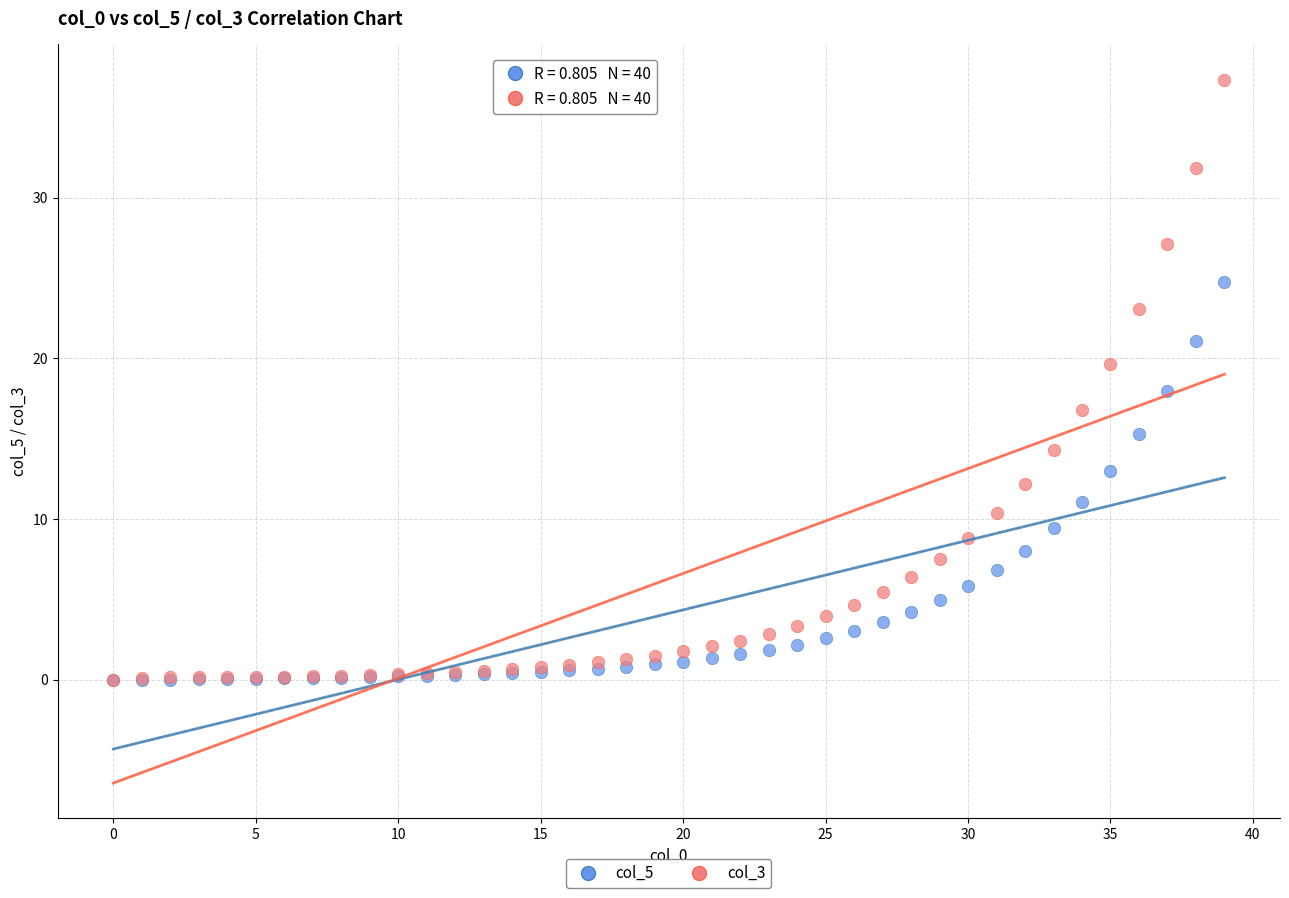

What are all the series names shown in the legend?

col_5, col_3